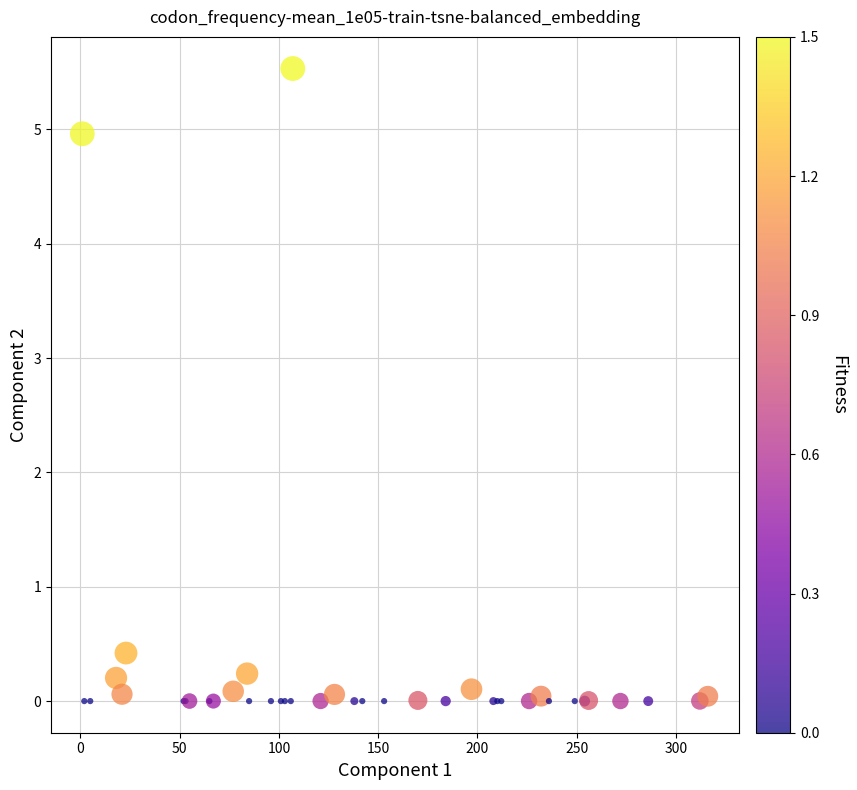

What Y value in the scatter plot is closest to 2?

0.4